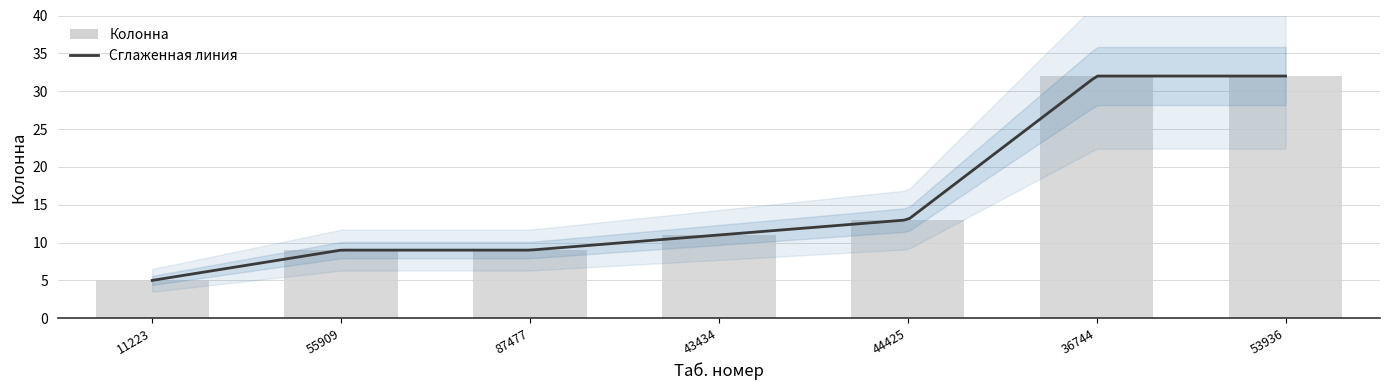

Where is the data nearest to the value 18?

44425